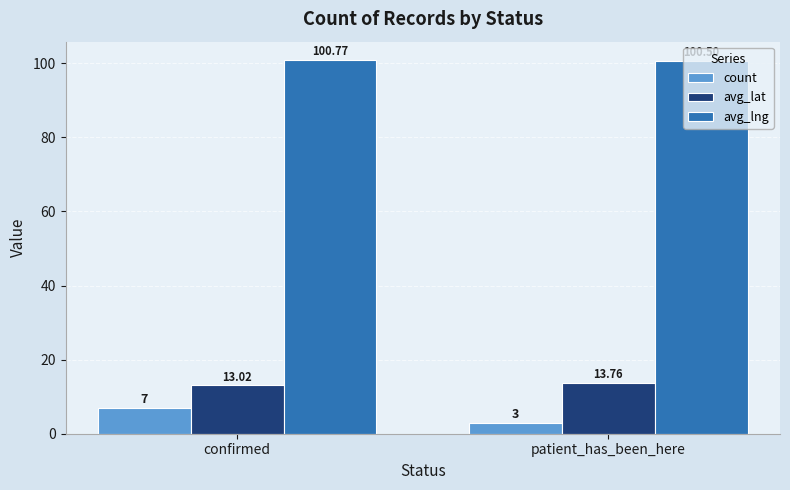

Which series changed the most between confirmed and patient_has_been_here?

count